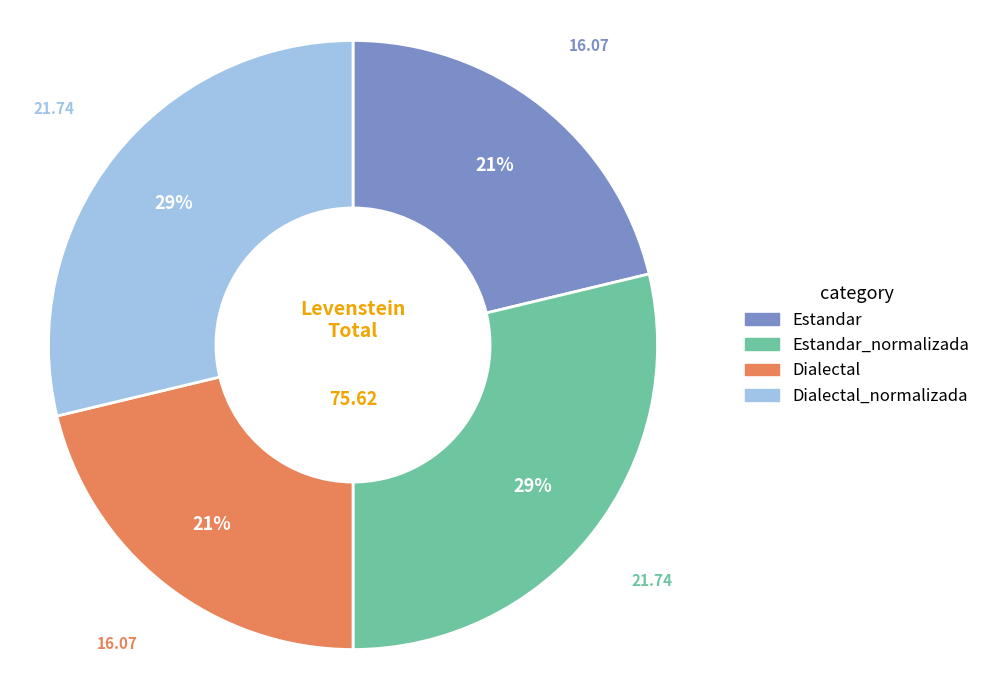

Does any single category account for the majority?

No